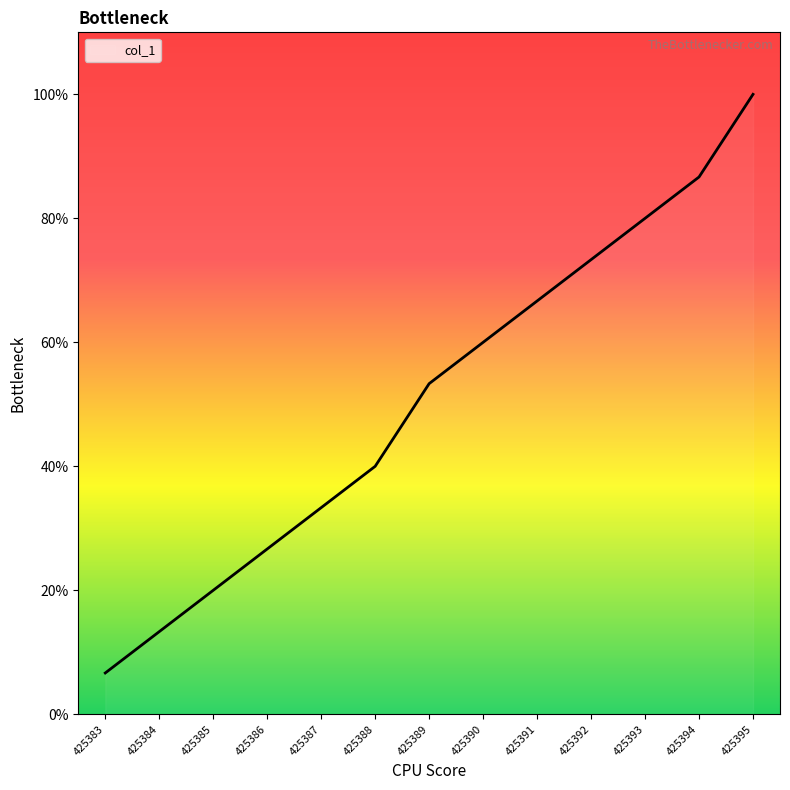

Is this an area chart (filled region under the line)?

Yes